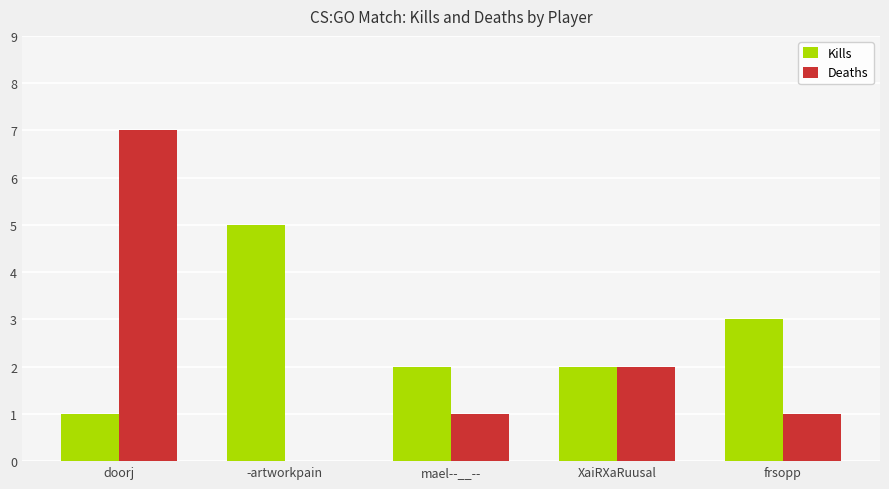

Is the value of Kills at frsopp greater than the value of Deaths at XaiRXaRuusal?

Yes